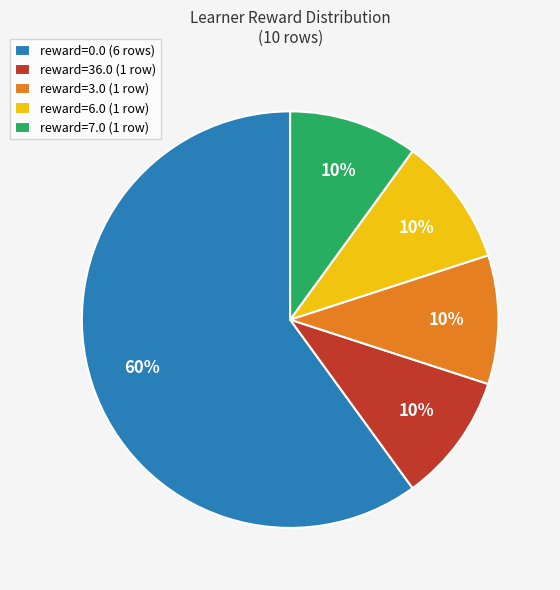

Which slice is the largest?

reward=0.0 (6 rows)